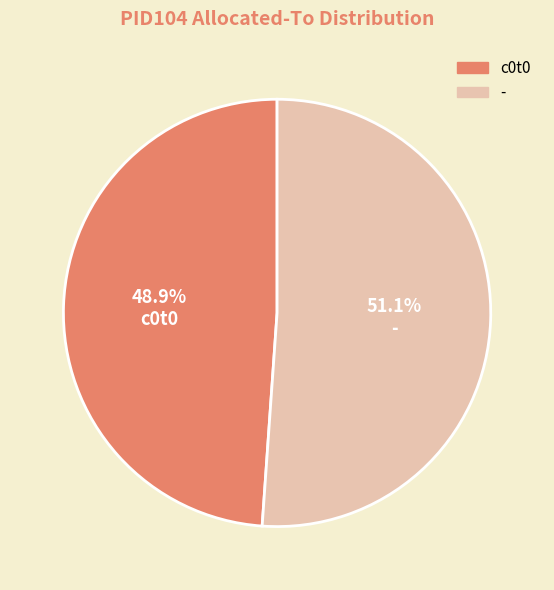

Approximately how many times larger is the value at c0t0 compared to -?

1.0